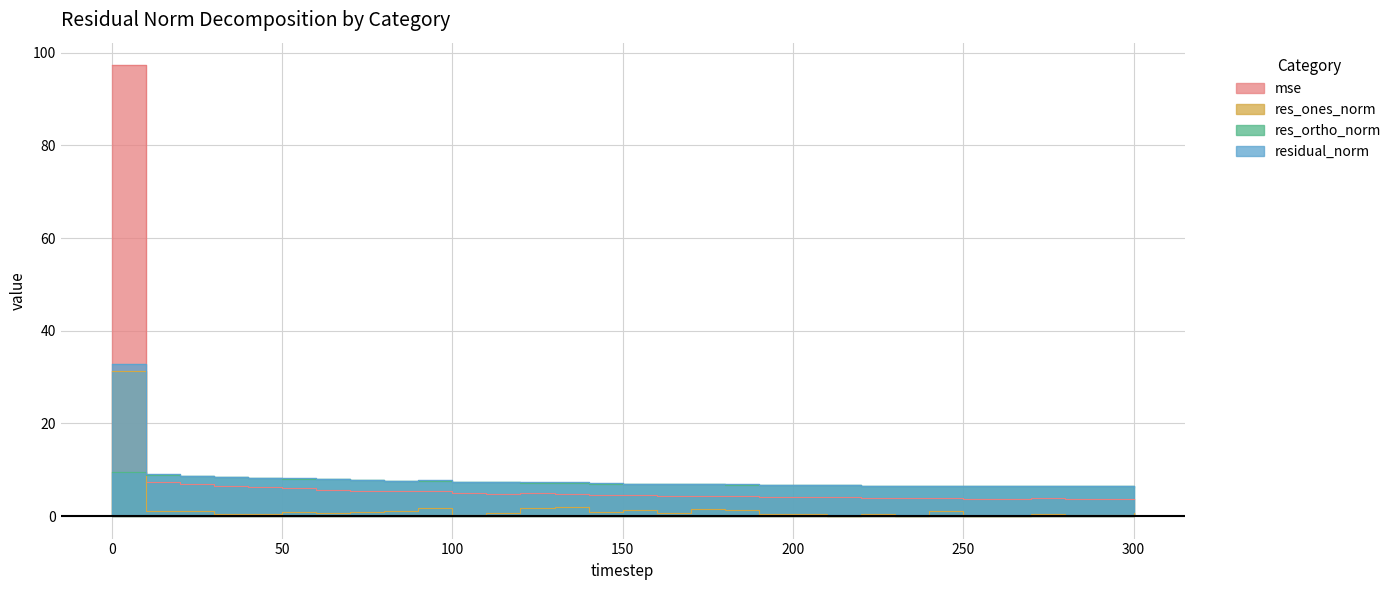

Does the chart have visible grid lines?

Yes